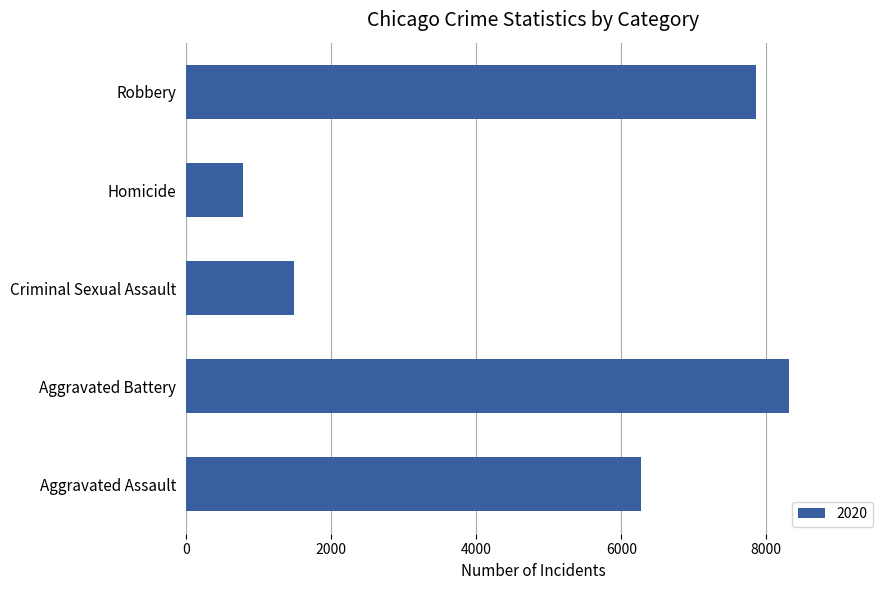

Between Aggravated Battery and Robbery, which is larger?

Aggravated Battery